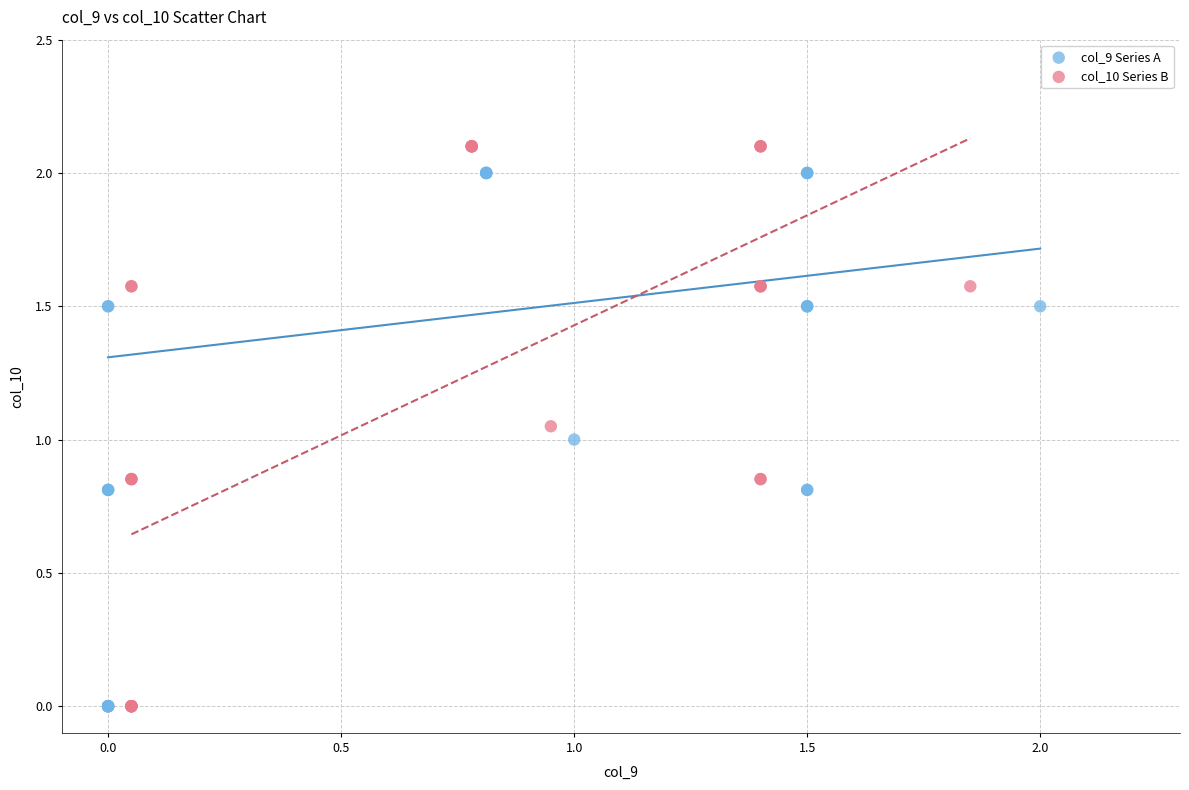

Which series has the largest Y range (max minus min)?

col_10 Series B